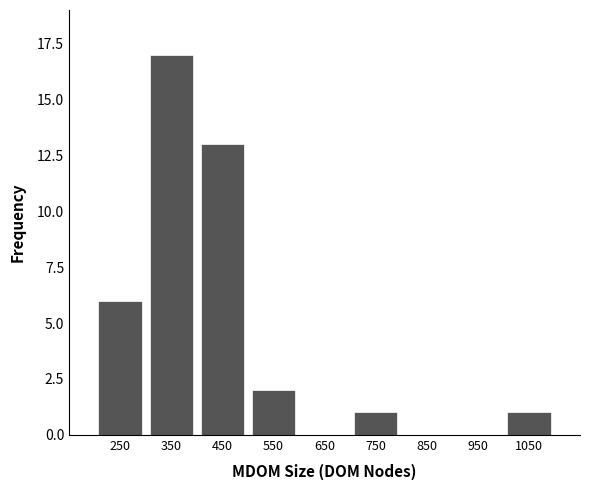

Reading right to left, extract all data points from this chart.

1050=1	950=0	850=0	750=1	650=0	550=2	450=13	350=17	250=6